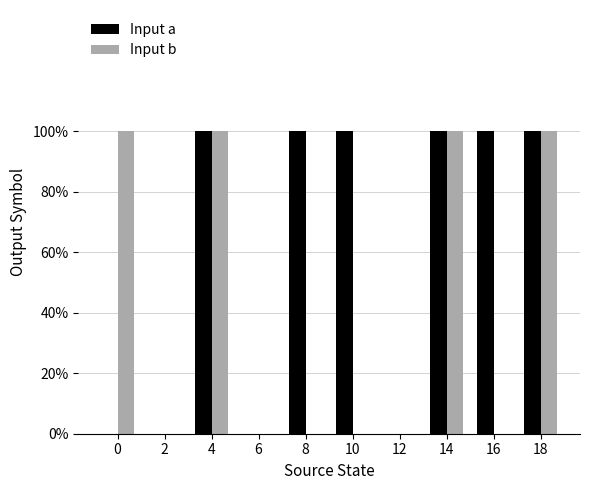

What is the difference between the maximum and second lowest values in the Input b series?

1